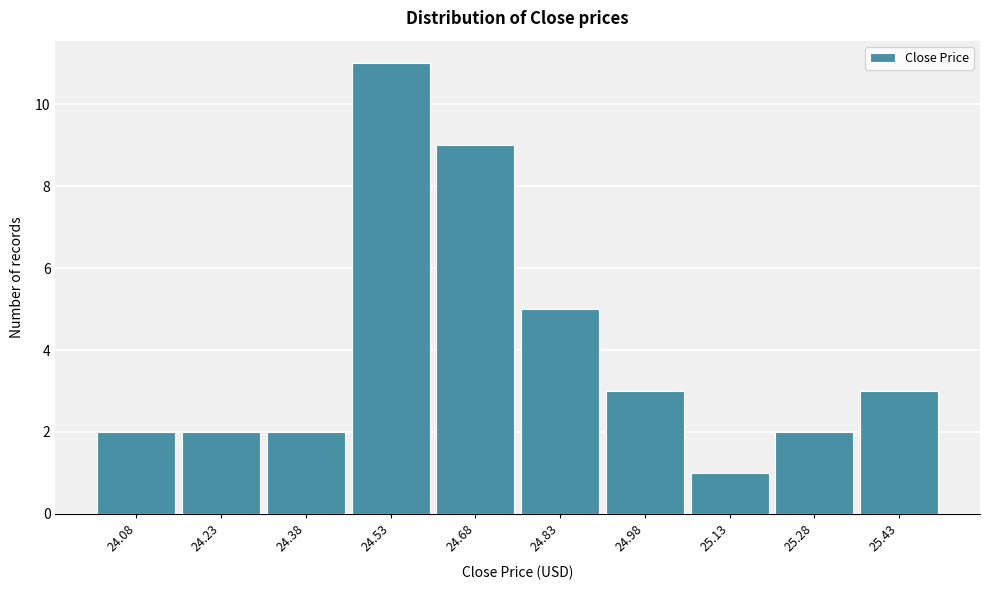

Reading left to right, list all the values displayed in this chart.

24.08=2	24.23=2	24.38=2	24.53=11	24.68=9	24.83=5	24.98=3	25.13=1	25.28=2	25.43=3